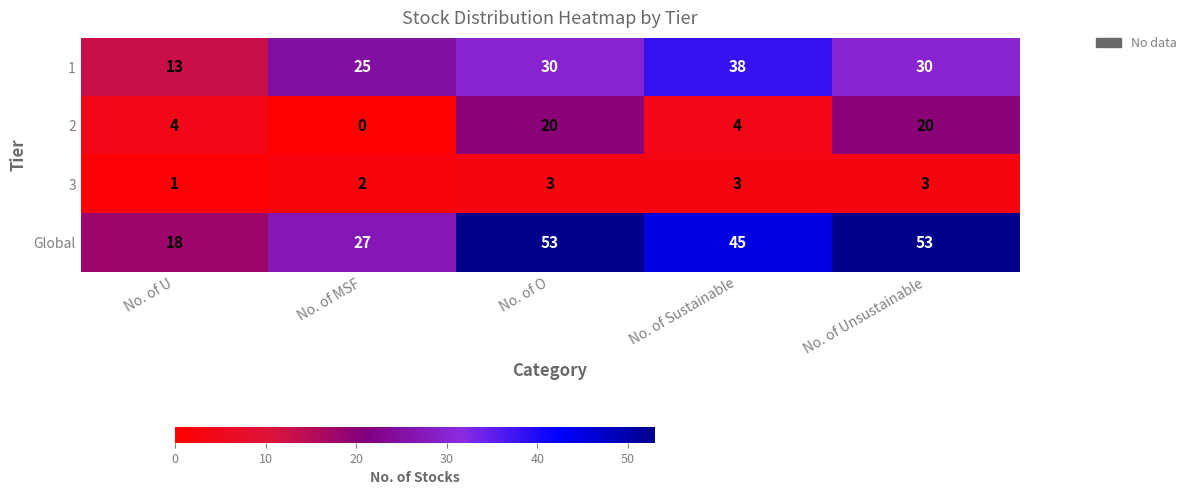

Read the 2 value at No. of U, to the nearest 5.

5